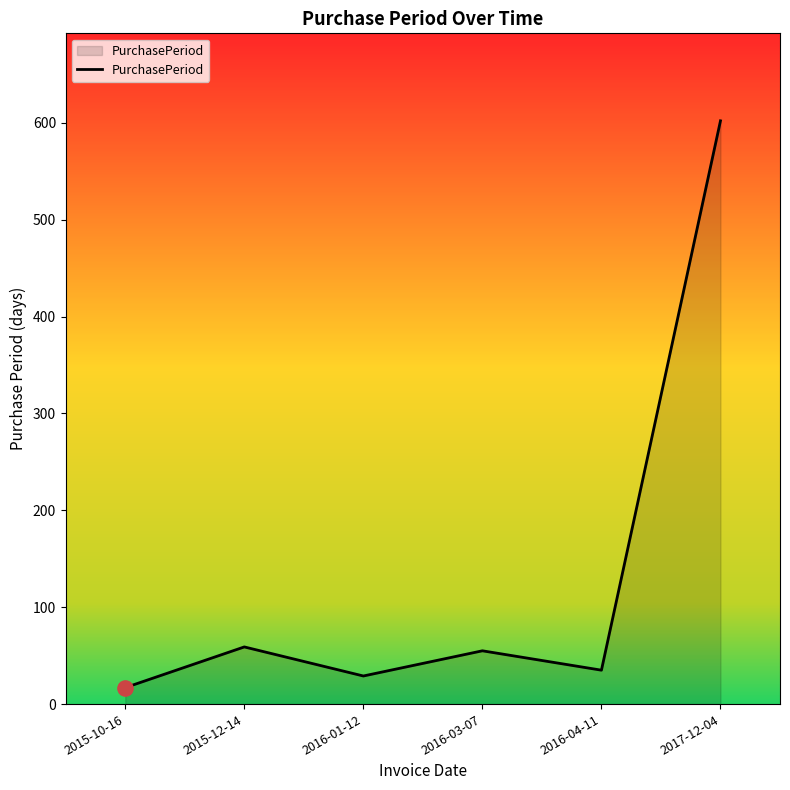

Which has a higher value, 2015-12-14 or 2016-04-11?

2015-12-14